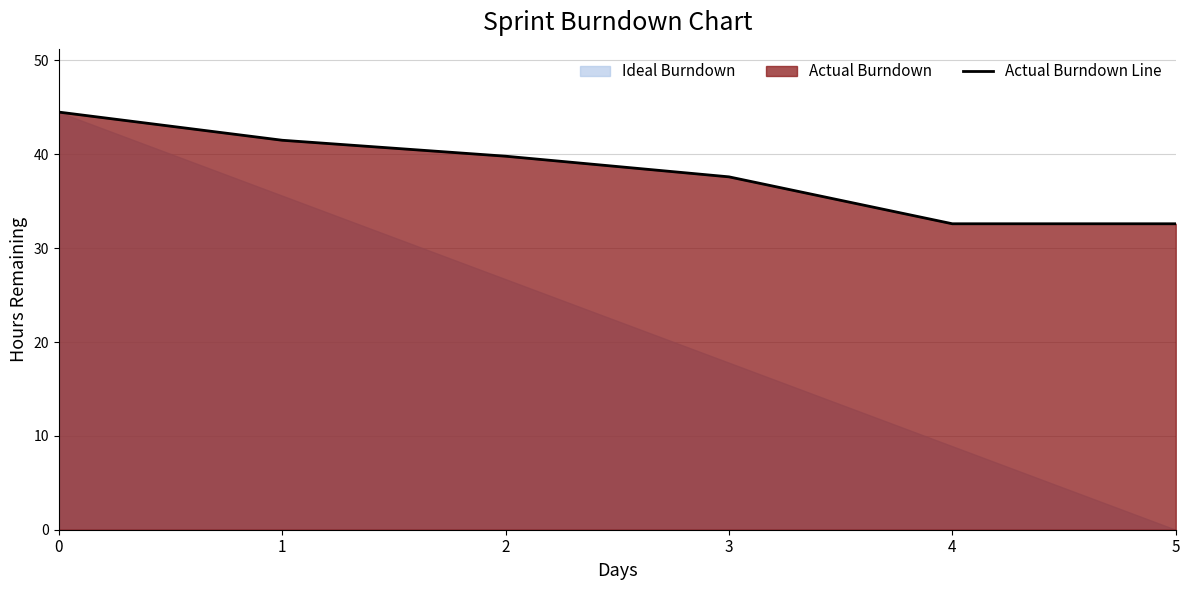

What is the difference between the maximum and minimum values?

11.9